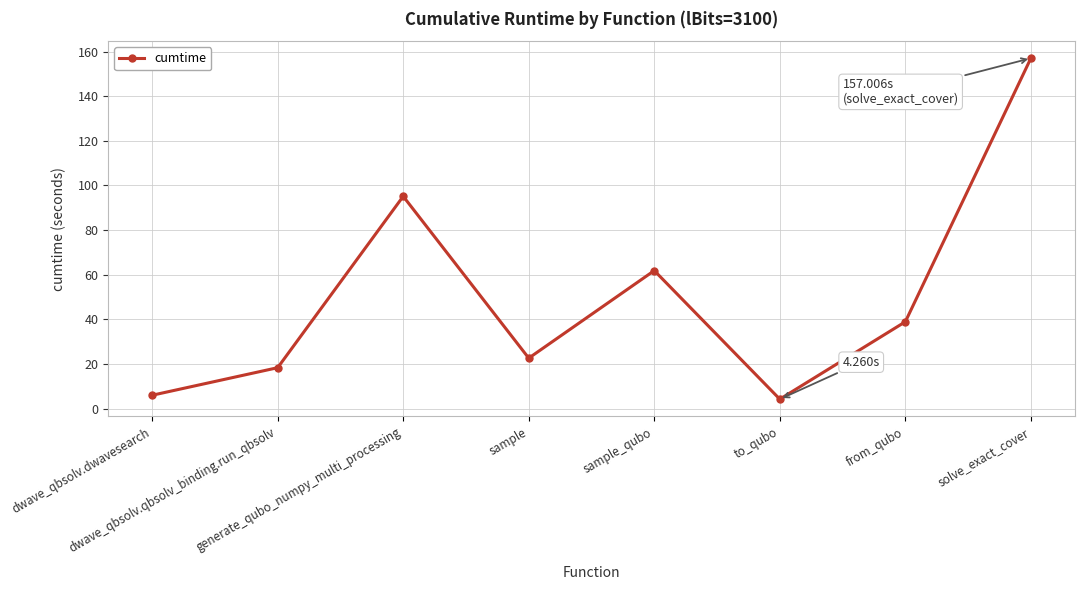

True or false: the data has more than 0 interior local peaks.

True